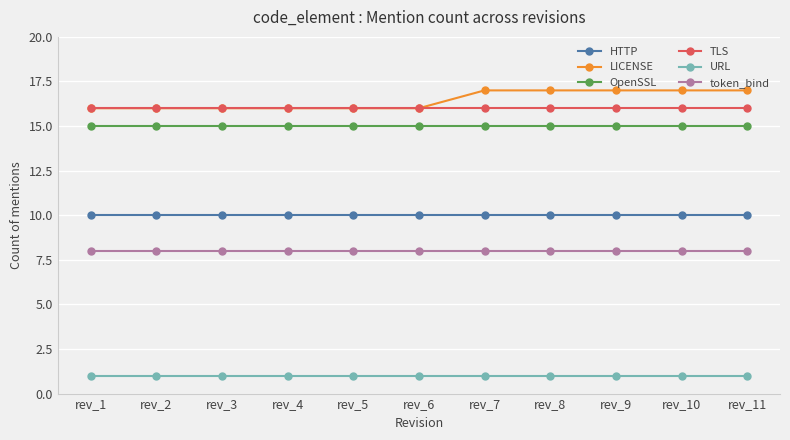

The value of token_bind at rev_4 is 8. True or false?

True